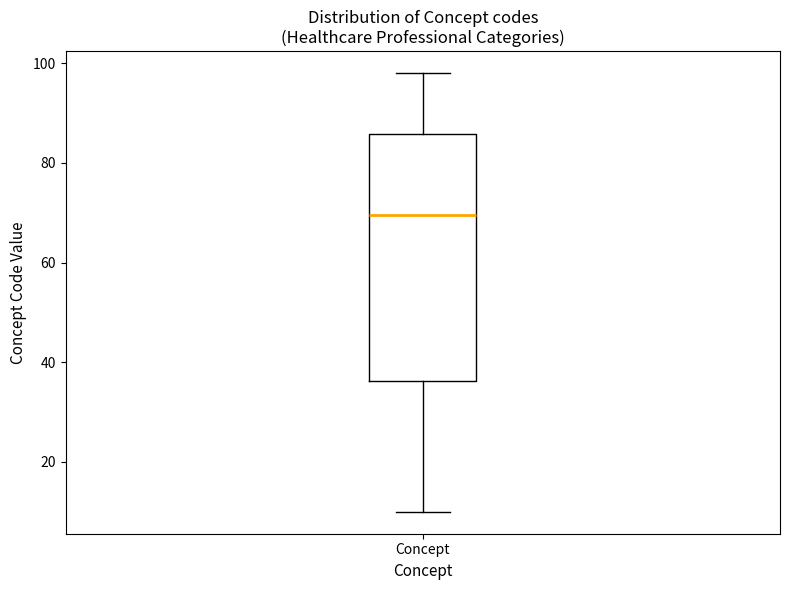

Where is the upper edge of the box for Concept on the y-axis? The values are not printed on the chart, so give them approximately, as read against the axis.

86